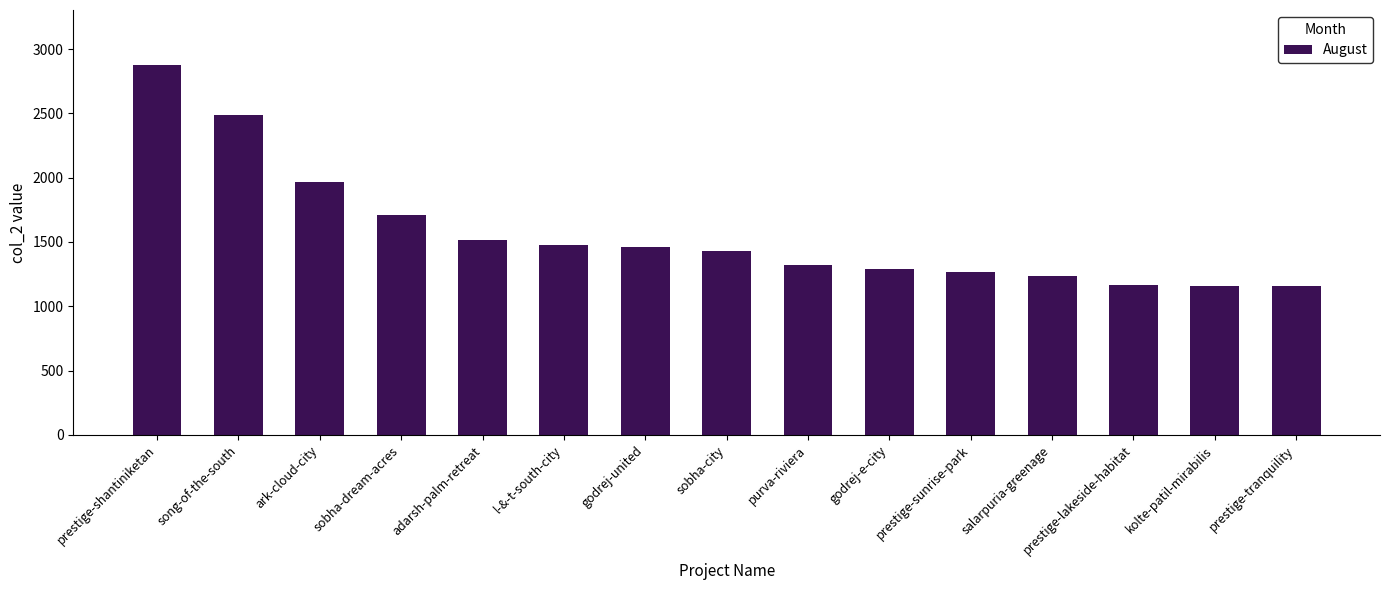

Does the chart contain stacked bars?

No